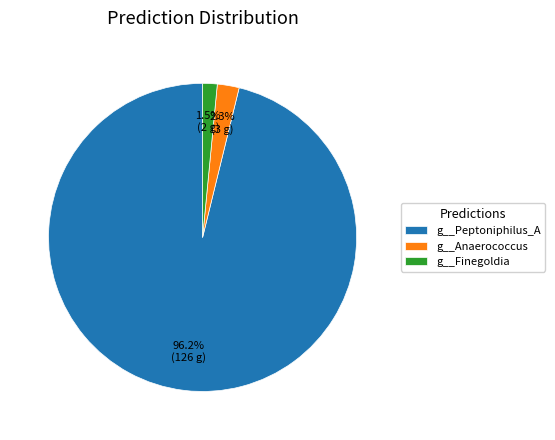

True or false: g__Peptoniphilus_A accounts for 91% of the total.

False